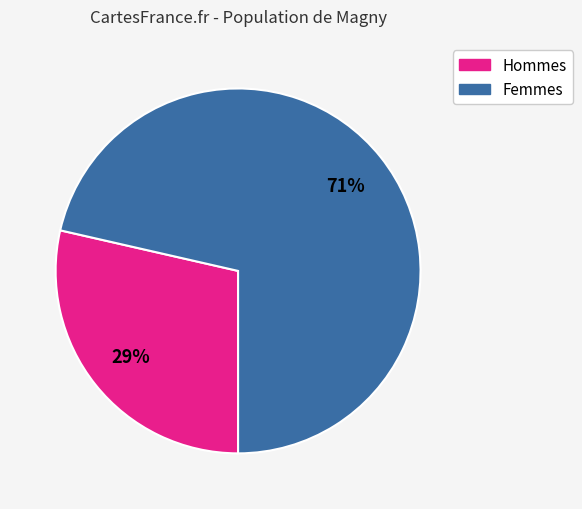

Is there a majority slice in this chart?

Yes